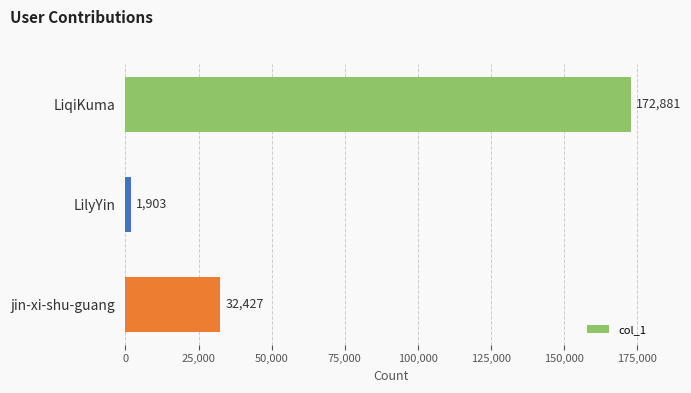

How many distinct data groups are displayed?

1